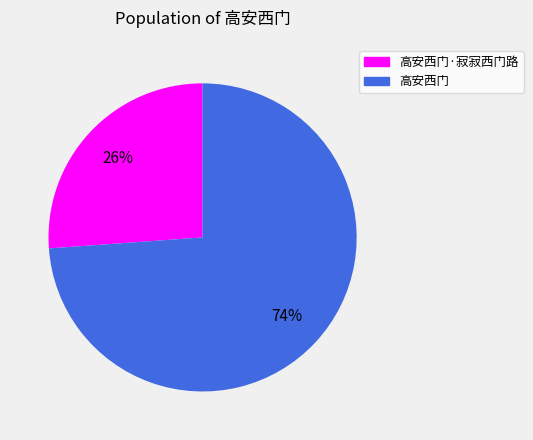

Is there a majority slice in this chart?

Yes